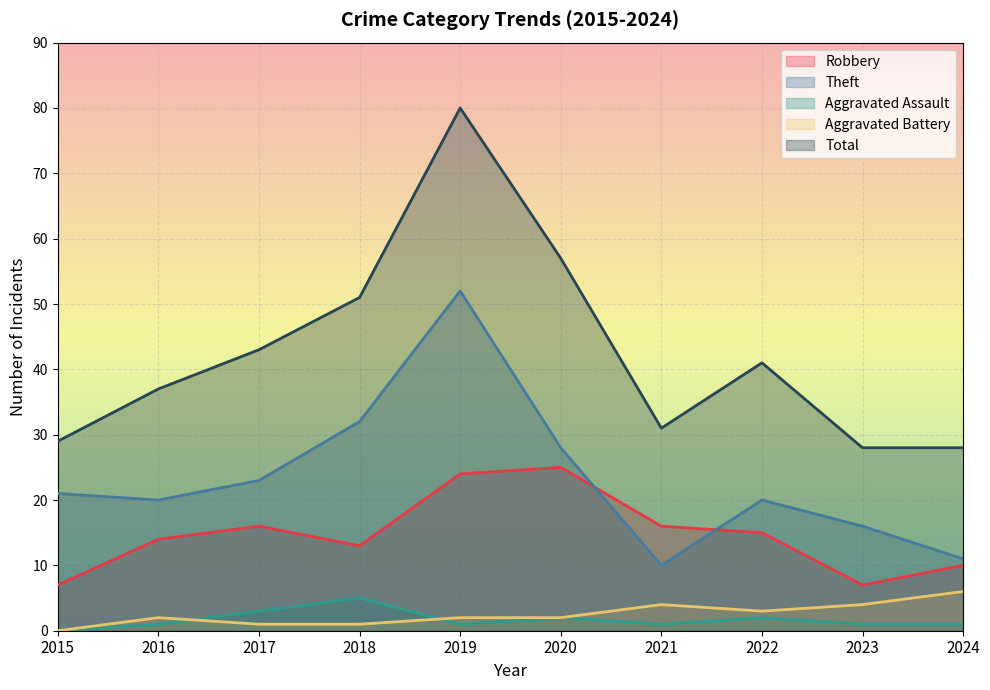

Which series has the largest range (max minus min)?

Total